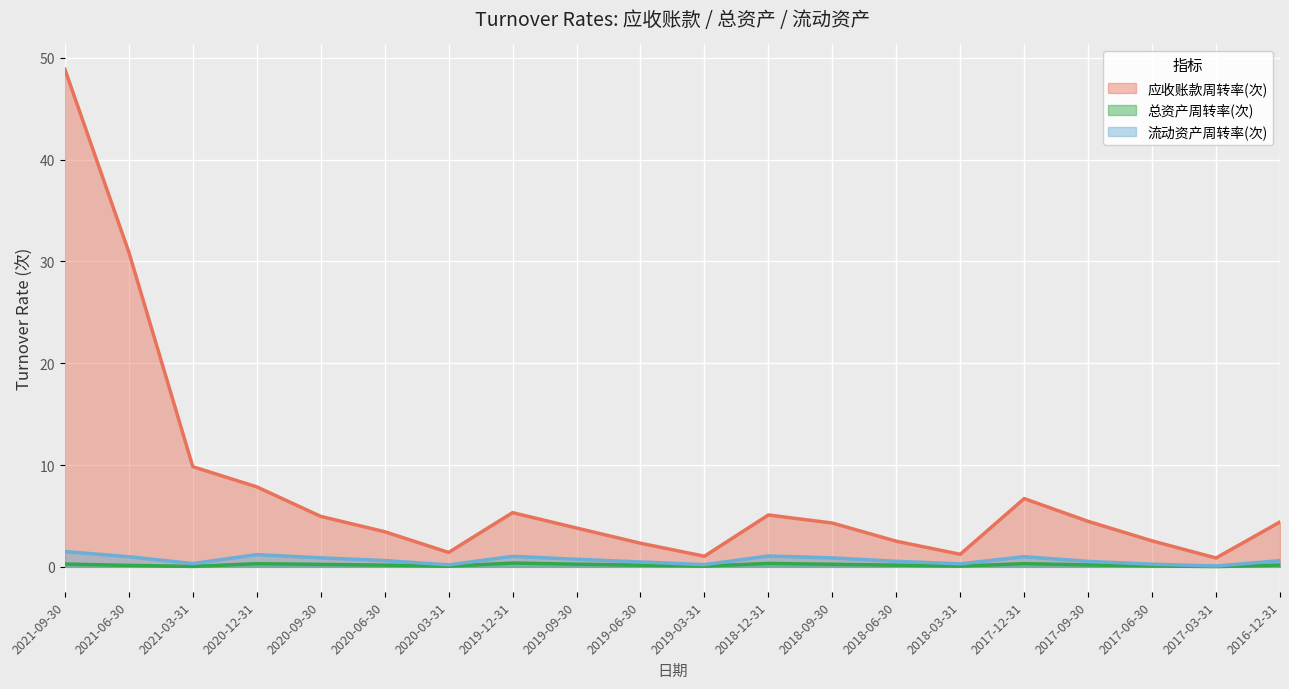

What is the label of the 4th point from the right?

2017-09-30